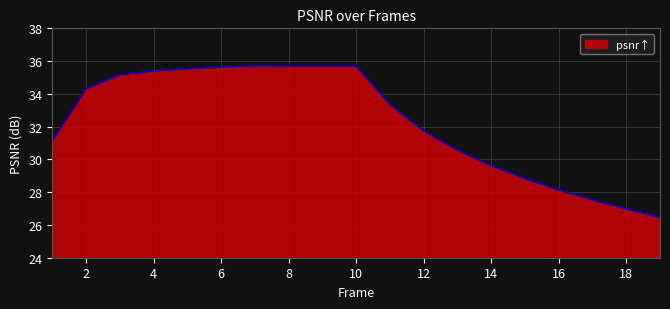

What is the greatest value displayed?

35.7